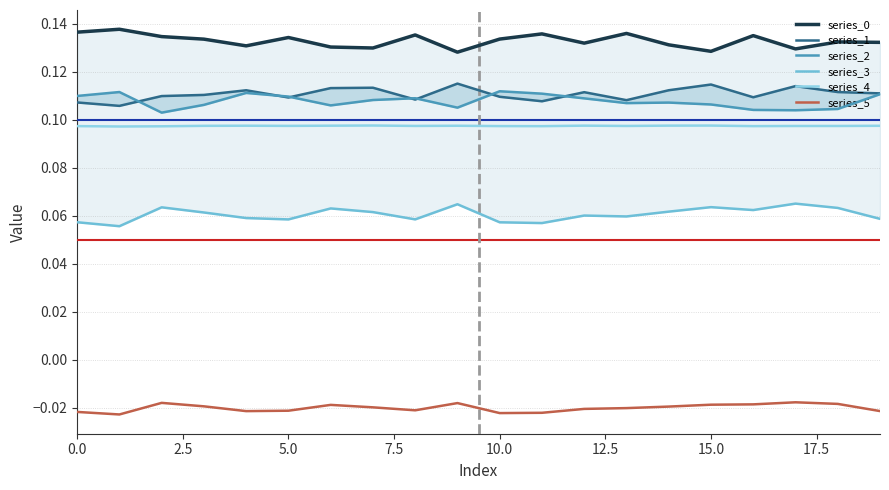

What is the difference between the highest and lowest values at 19?

0.2